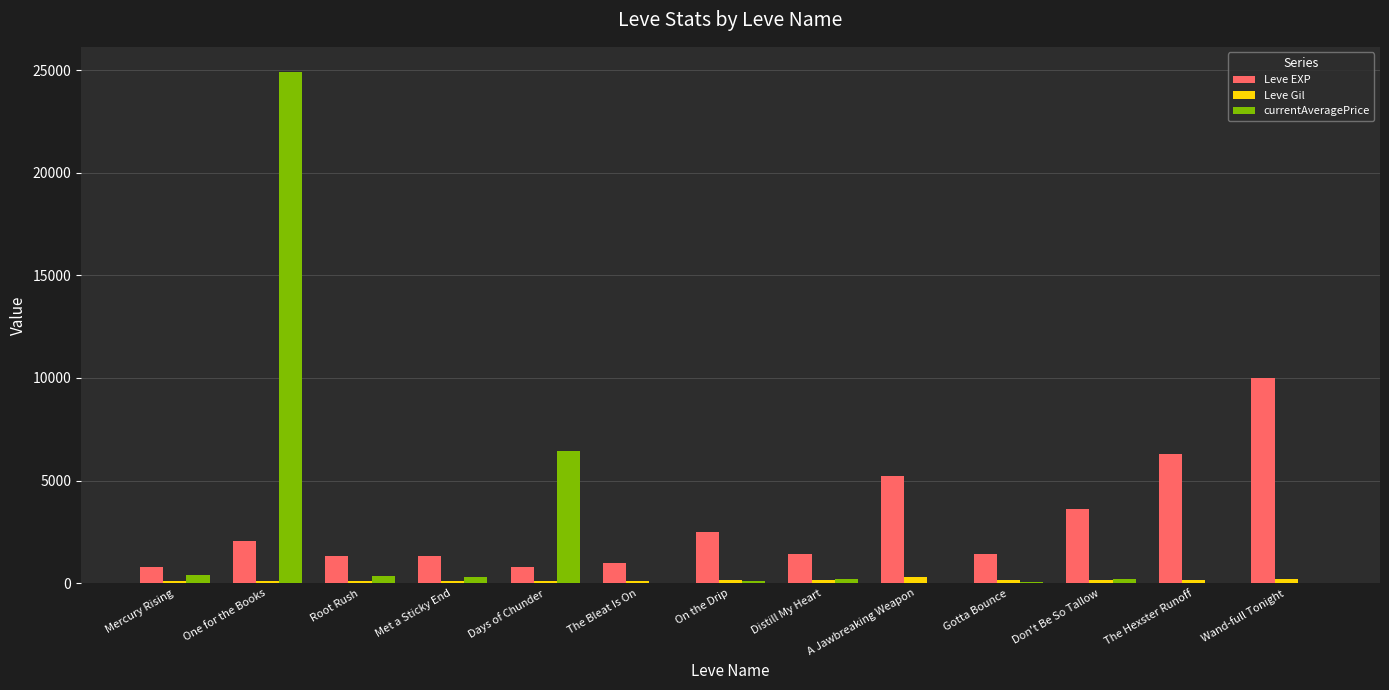

How many categories are shown in the chart?

13